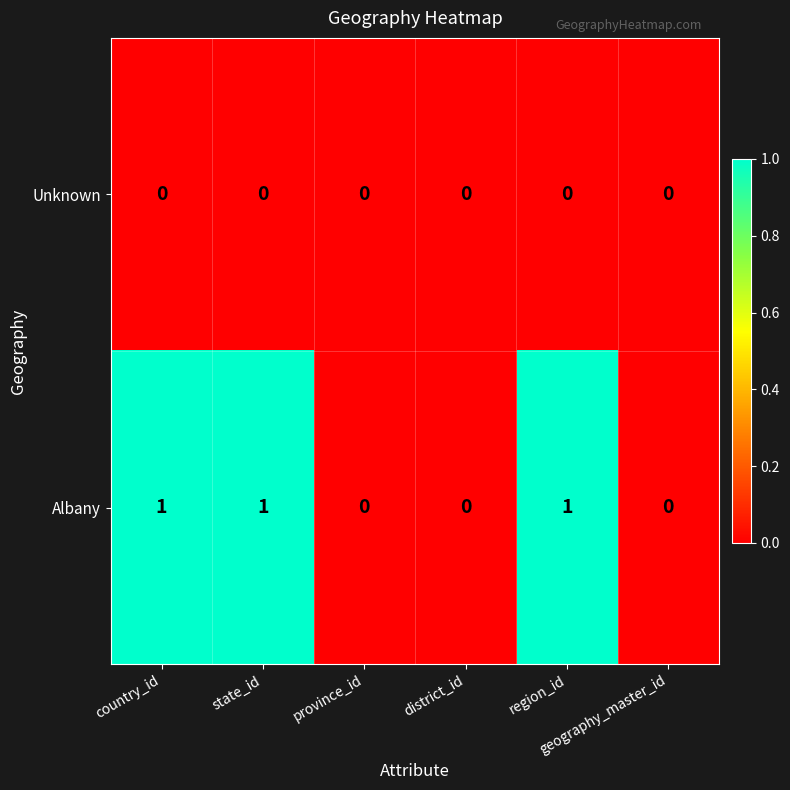

Which series changed the most between state_id and province_id?

Albany